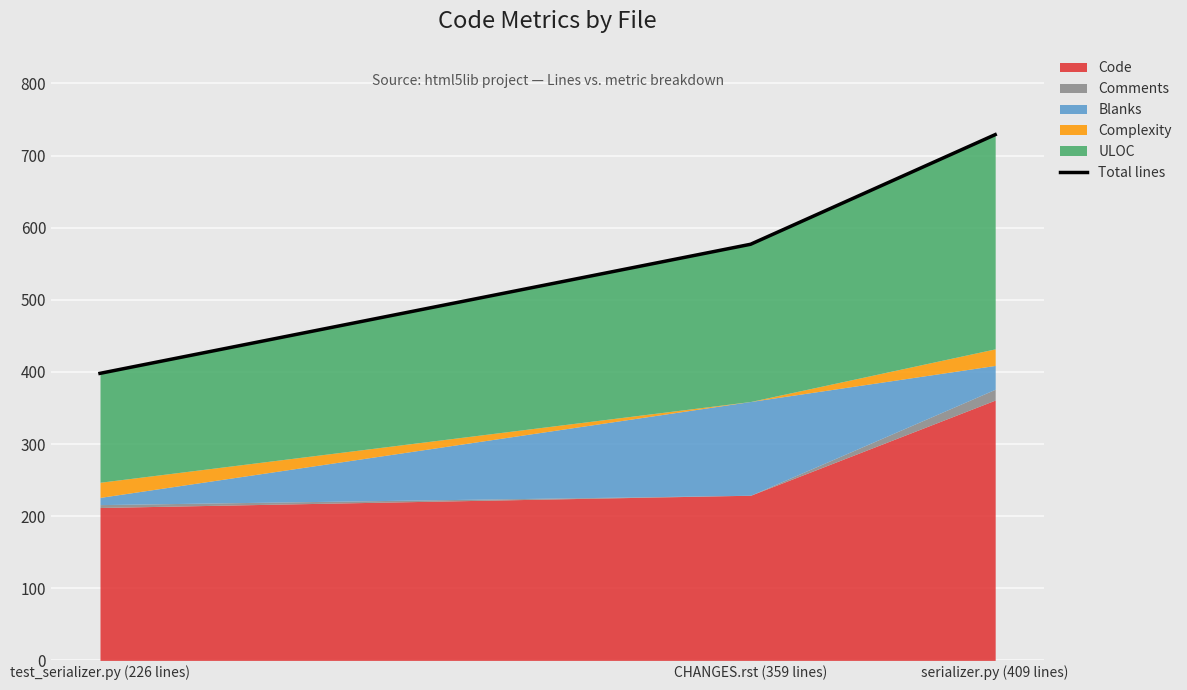

Reading right to left, list all the values displayed in this chart.

serializer.py (409 lines)=729	CHANGES.rst (359 lines)=577	test_serializer.py (226 lines)=398